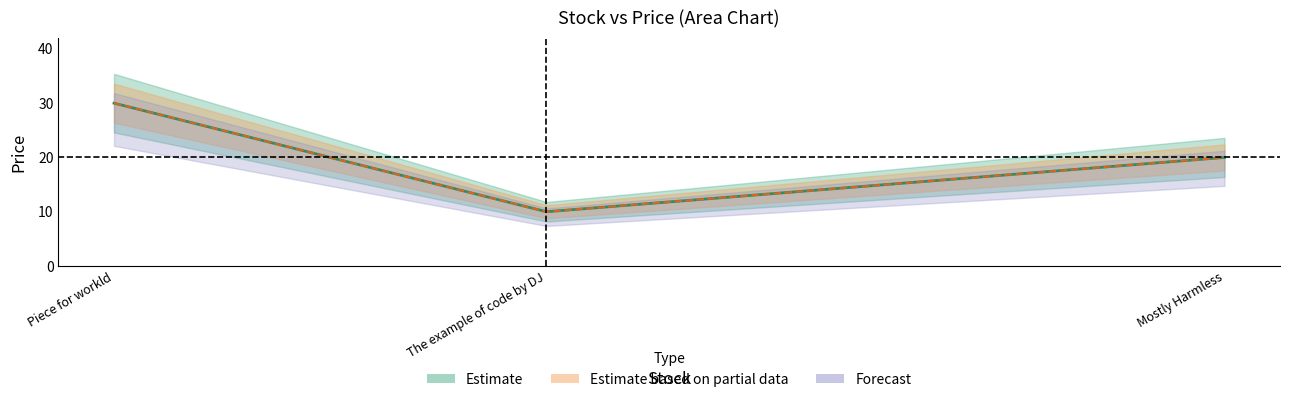

How many values are below 20?

1